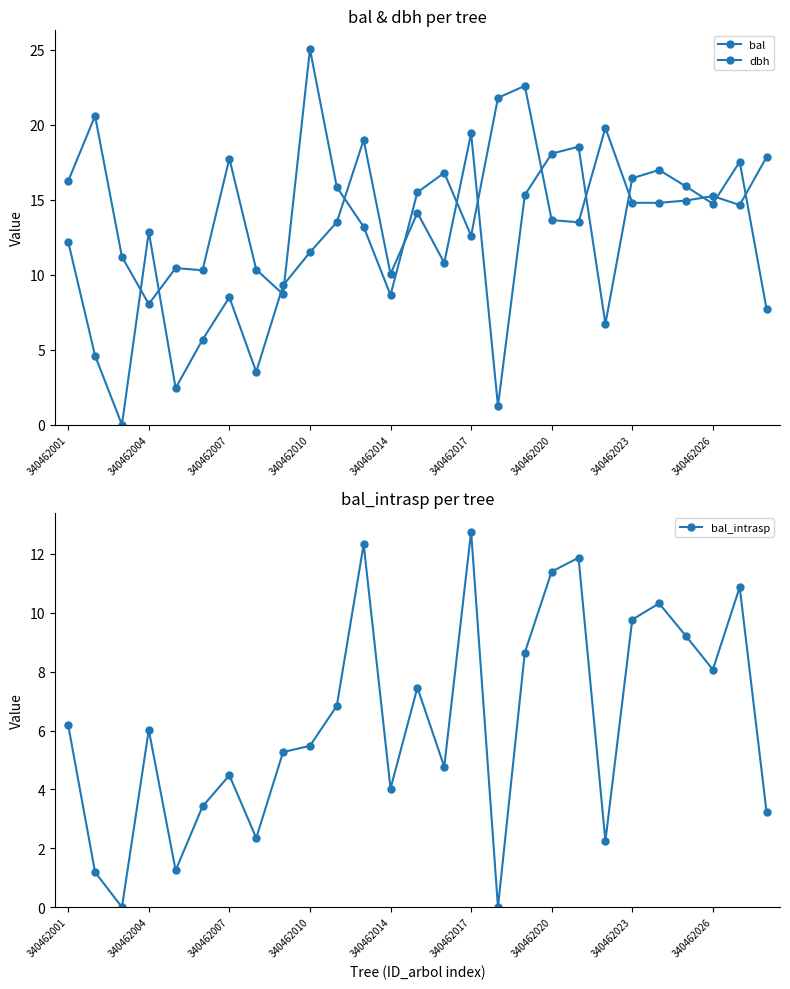

How many data points in bal are above 12?

14